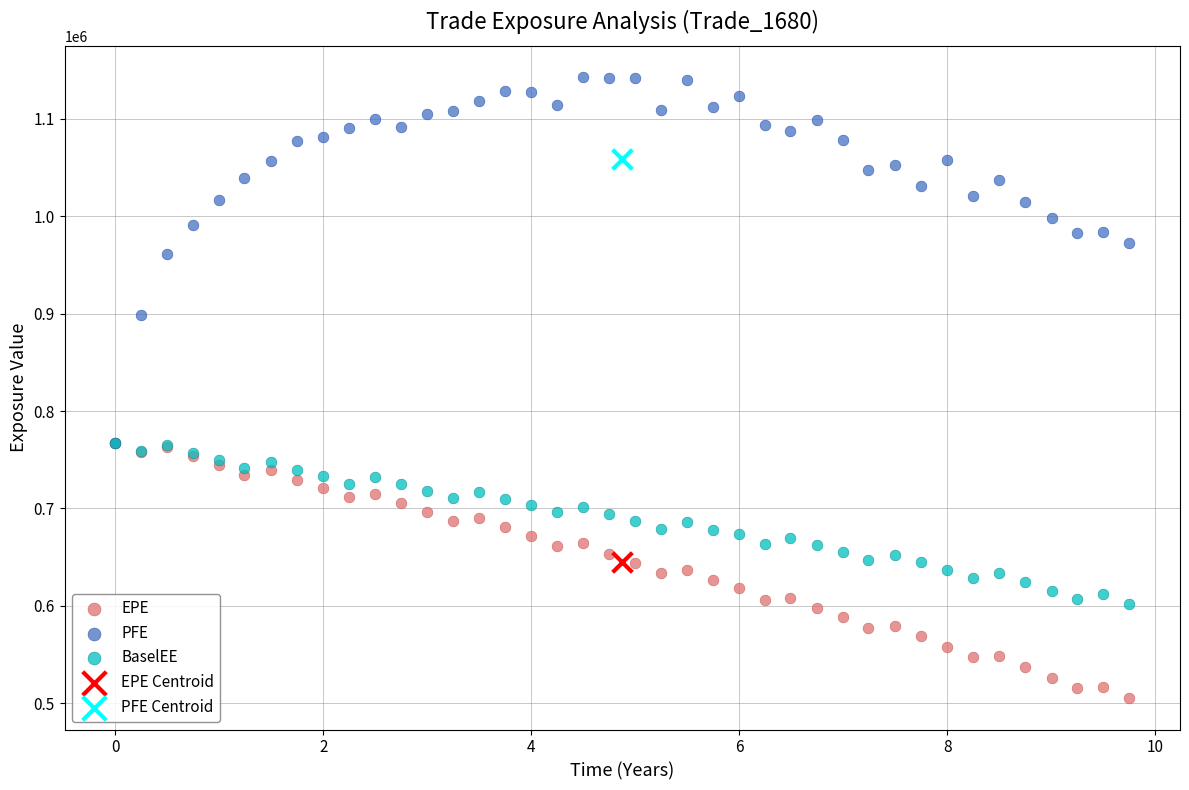

What are all the series names shown in the legend?

EPE, PFE, BaselEE, EPE Centroid, PFE Centroid